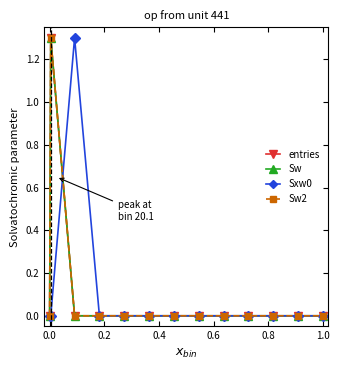

Is this an area chart (filled region under the line)?

No